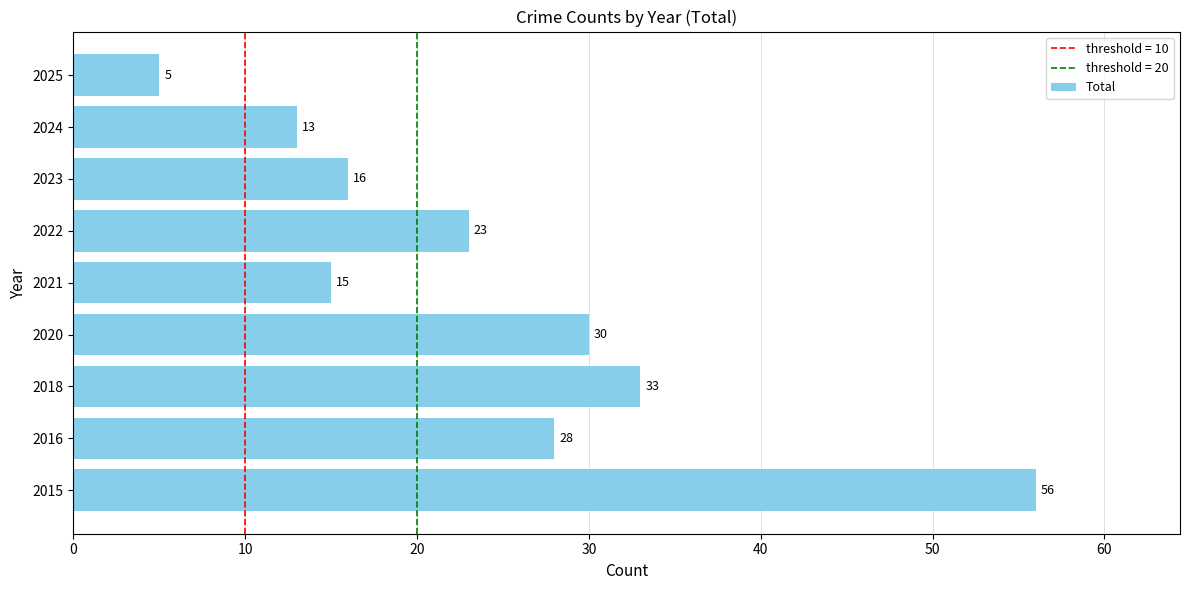

Rank the categories by value from highest to lowest.

2015, 2018, 2020, 2016, 2022, 2023, 2021, 2024, 2025